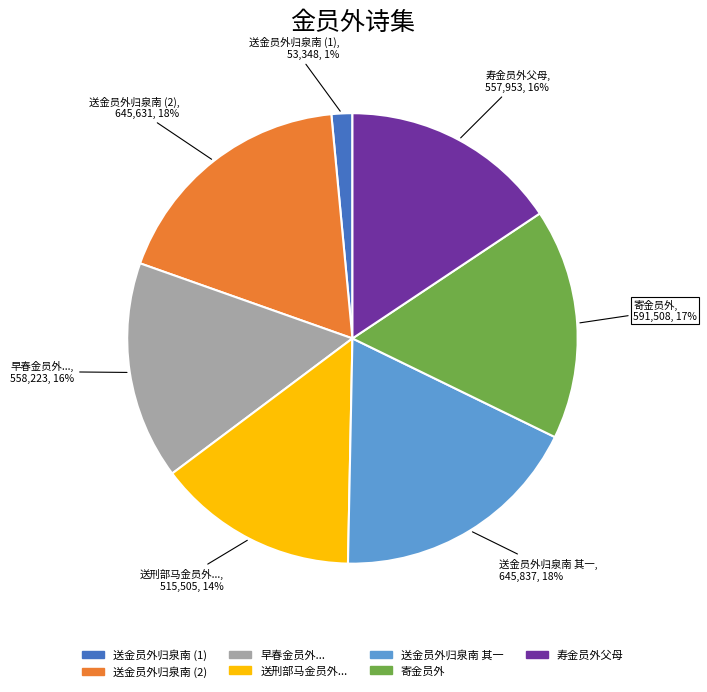

How many segments does this pie chart have?

7